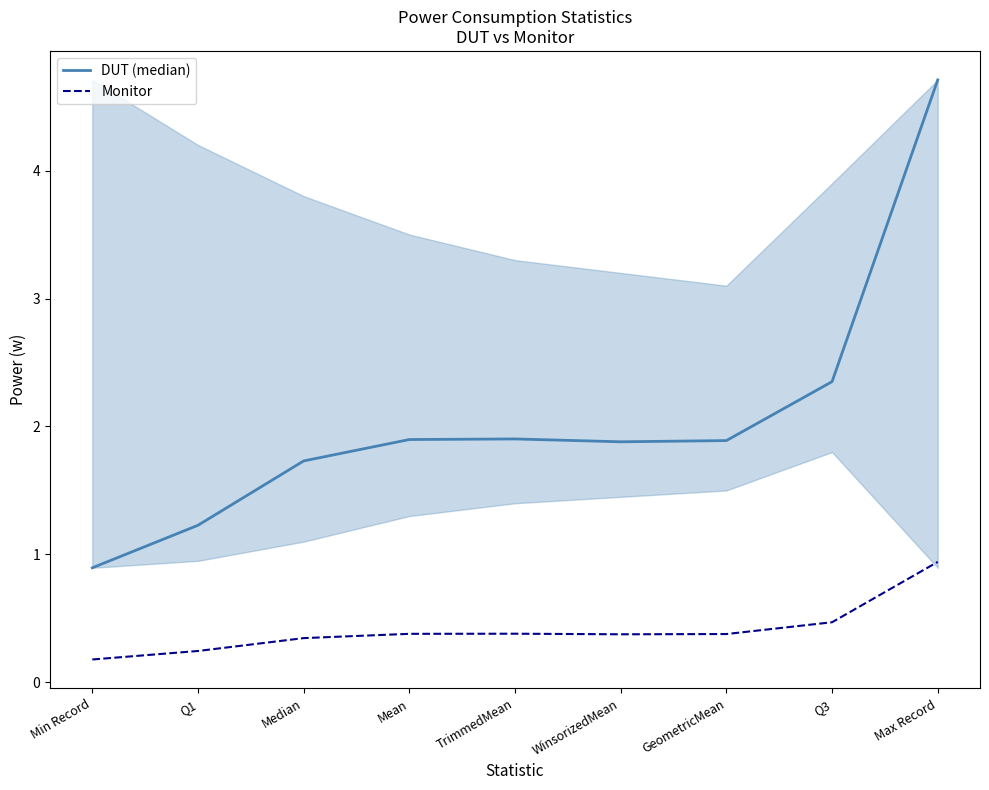

What is the difference between the highest and lowest values at Median?

1.4